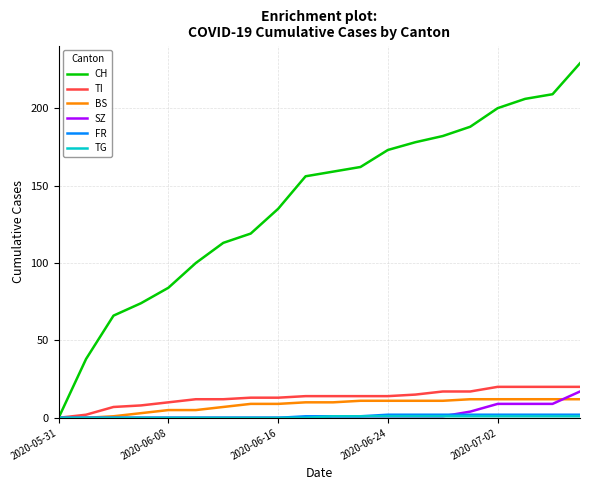

What is the maximum value shown in the chart?

229